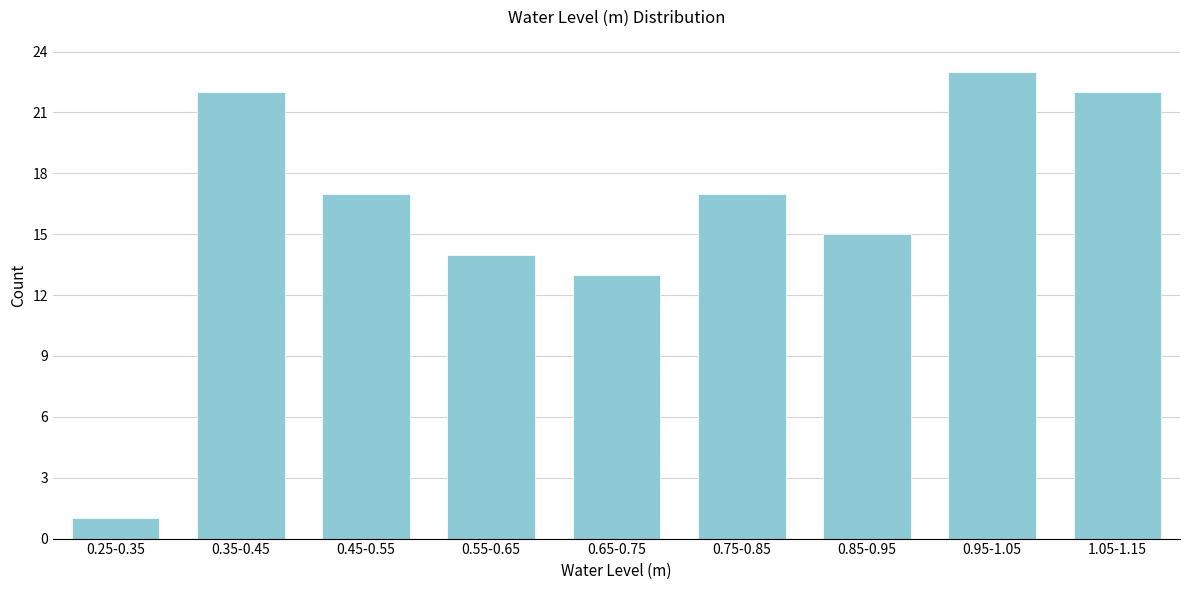

Reading left to right, what are all the values shown in this chart?

0.25-0.35=1	0.35-0.45=22	0.45-0.55=17	0.55-0.65=14	0.65-0.75=13	0.75-0.85=17	0.85-0.95=15	0.95-1.05=23	1.05-1.15=22